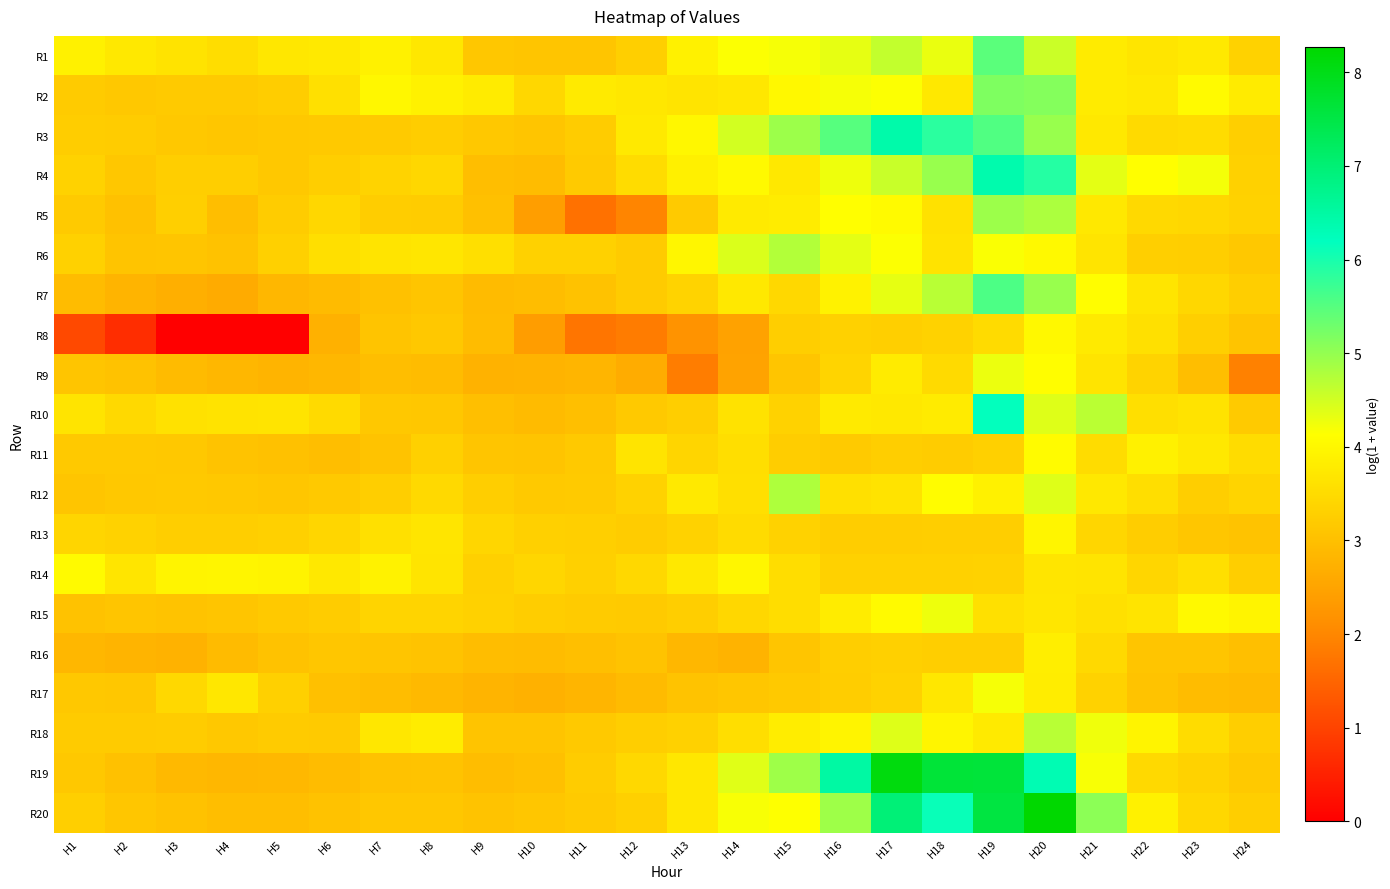

How many series are shown in this chart?

20